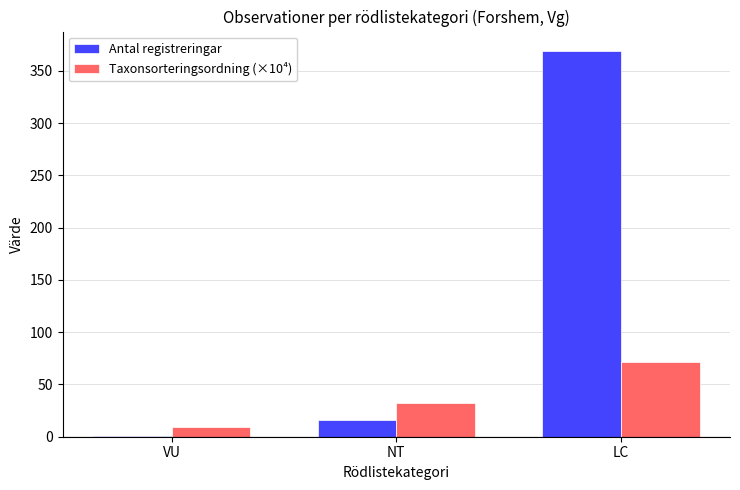

At which category does the chart reach its peak across all series?

LC